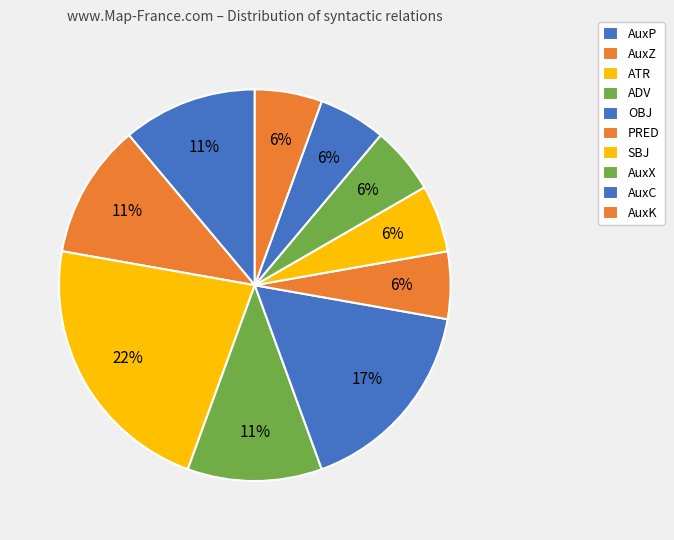

What percentage is the AuxX slice, to the nearest percent?

6%